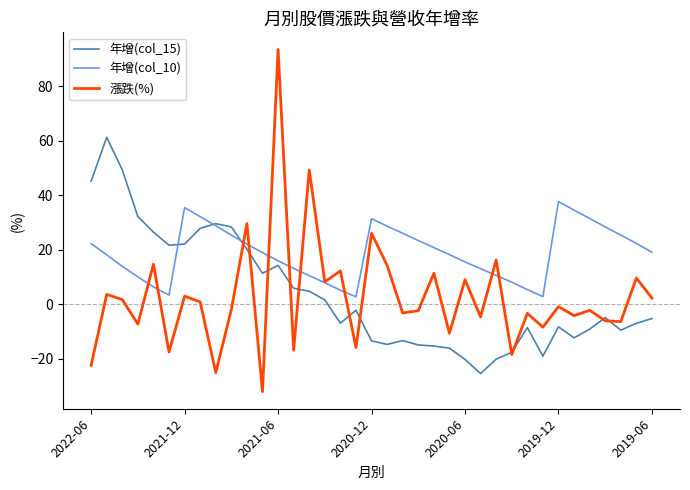

What is the maximum value for 漲跌(%)?

93.5